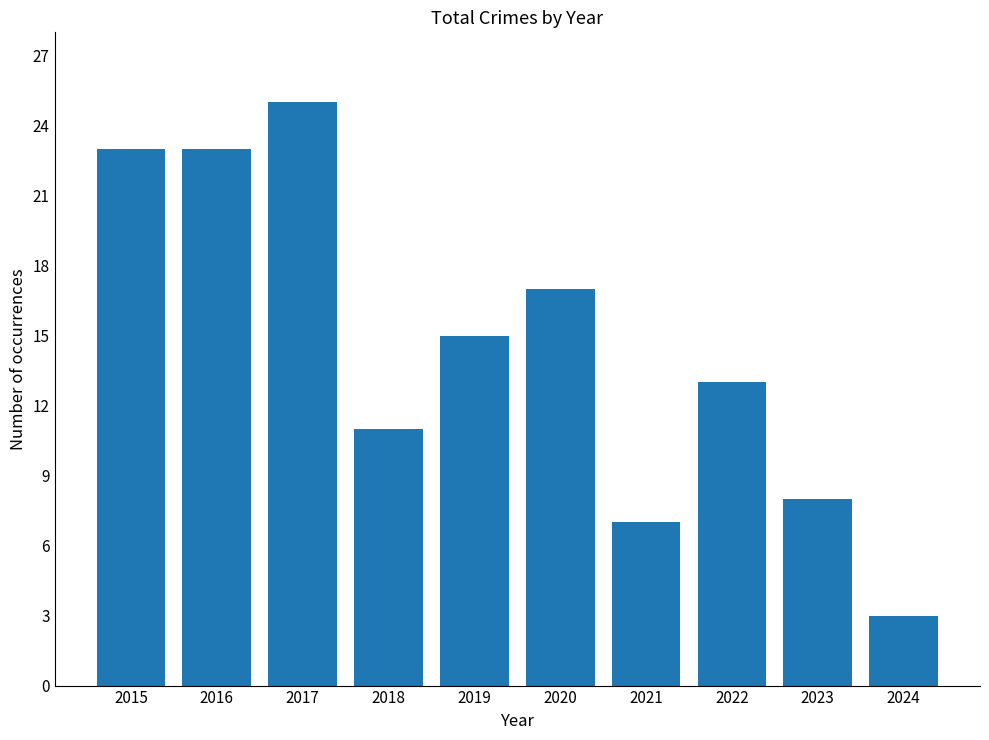

What is the change in value from 2018 to 2021?

-4